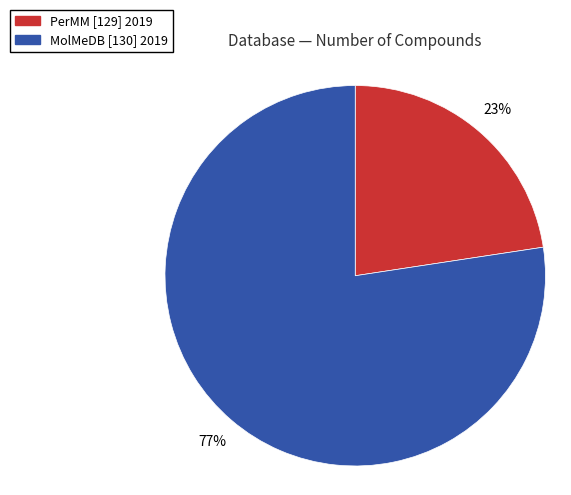

To the nearest percent, what portion does MolMeDB [130] 2019 represent?

77%